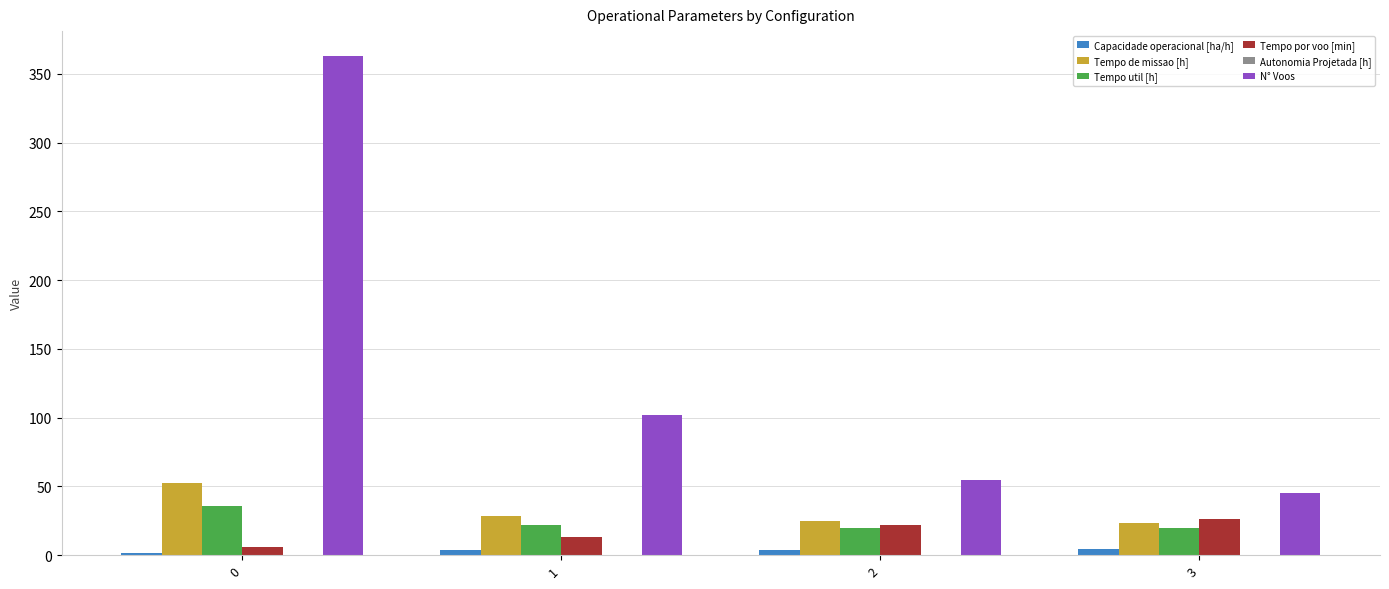

What is the highest value of the Tempo util [h] series?

36.0